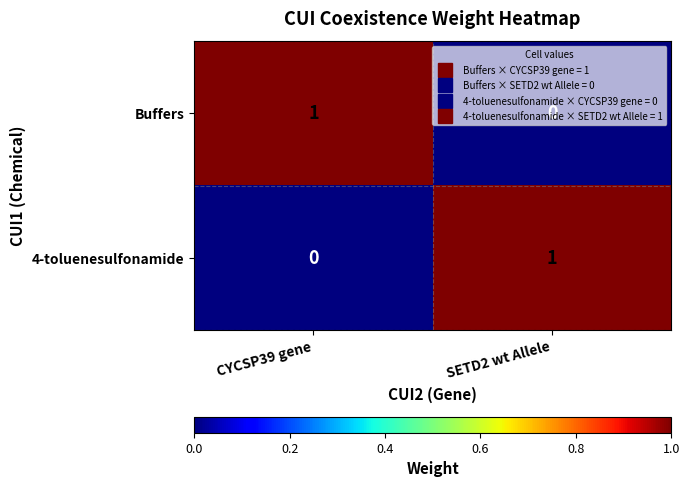

Is the value of 4-toluenesulfonamide at SETD2 wt Allele greater than the value of Buffers at SETD2 wt Allele?

Yes